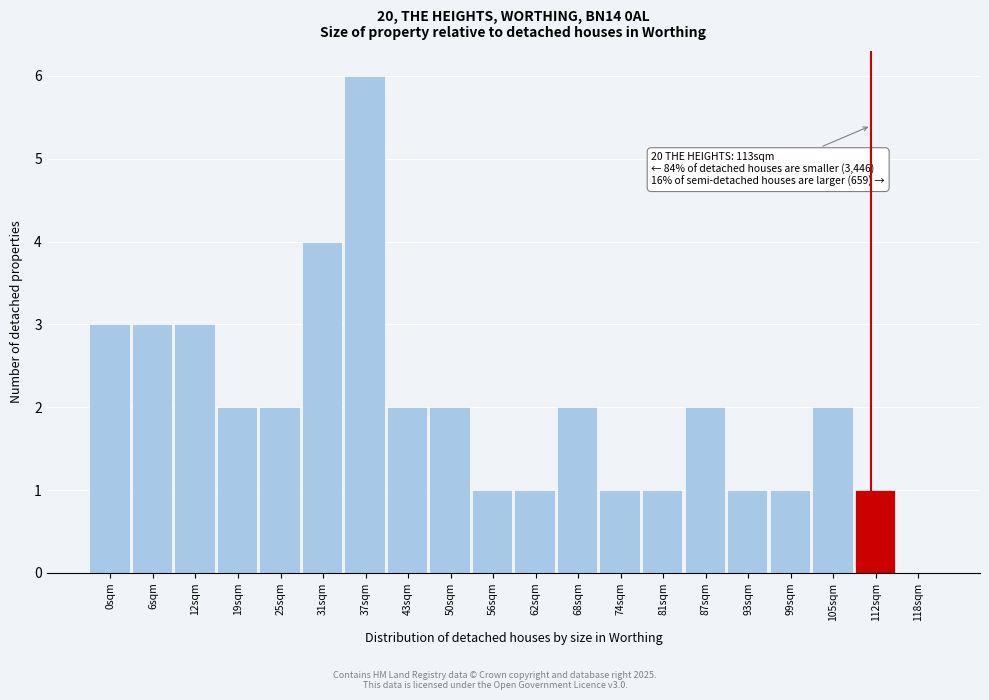

Reading left to right, transcribe all the data shown in this chart.

0sqm=3	6sqm=3	12sqm=3	19sqm=2	25sqm=2	31sqm=4	37sqm=6	43sqm=2	50sqm=2	56sqm=1	62sqm=1	68sqm=2	74sqm=1	81sqm=1	87sqm=2	93sqm=1	99sqm=1	105sqm=2	112sqm=1	118sqm=0